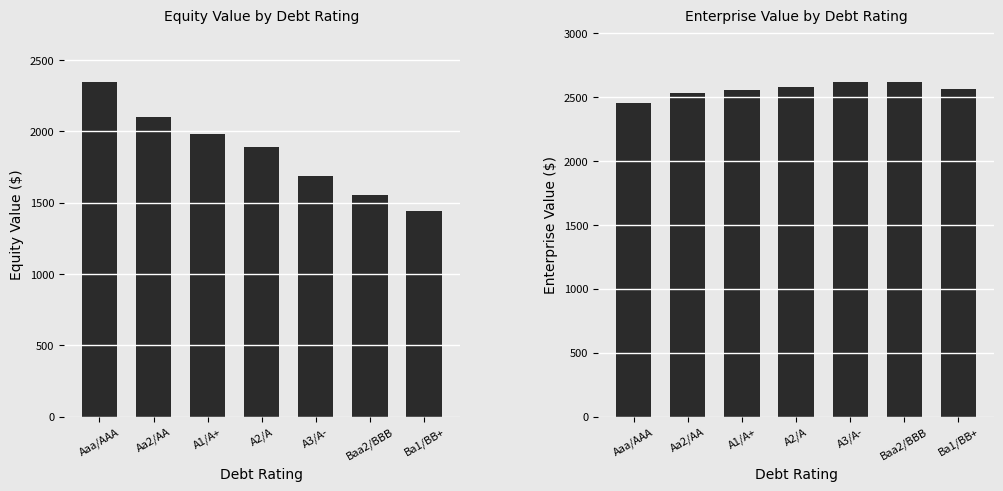

What is the difference between the highest and lowest values at Baa2/BBB?

1065.5